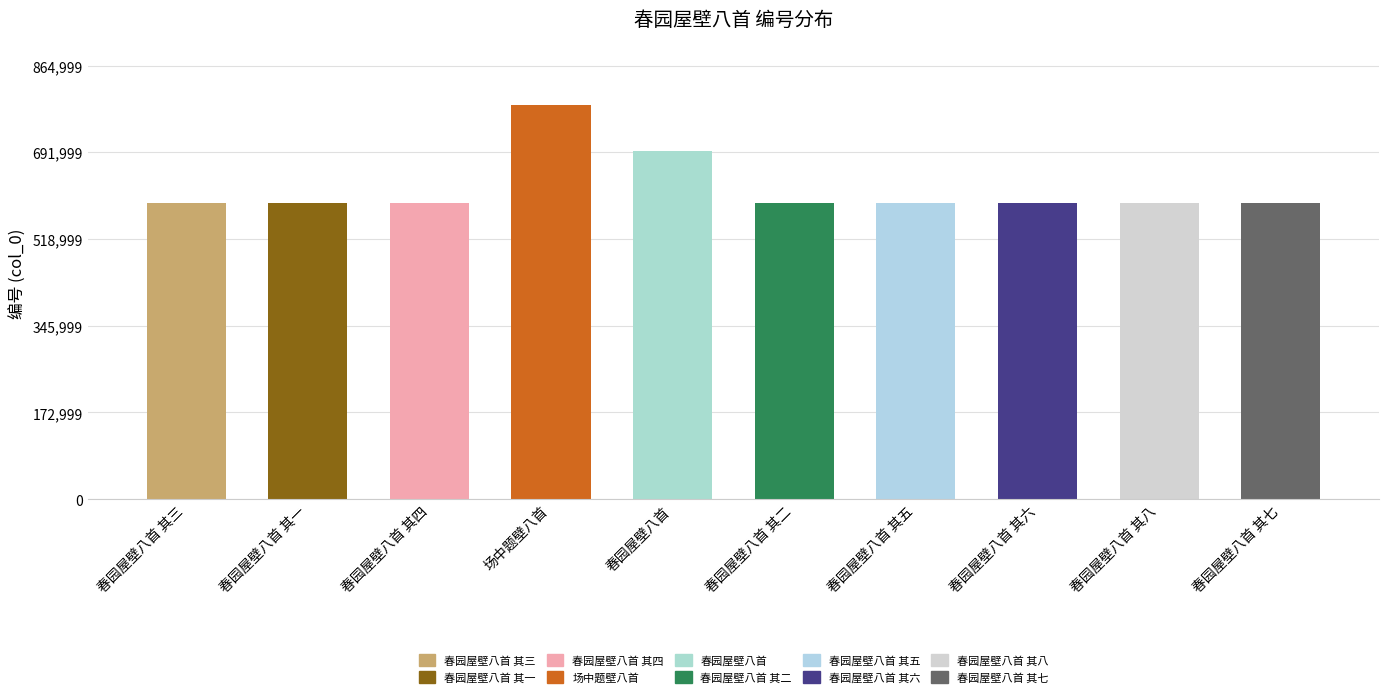

Approximately how many times larger is the value at 春园屋壁八首 其八 compared to 春园屋壁八首 其二?

1.0